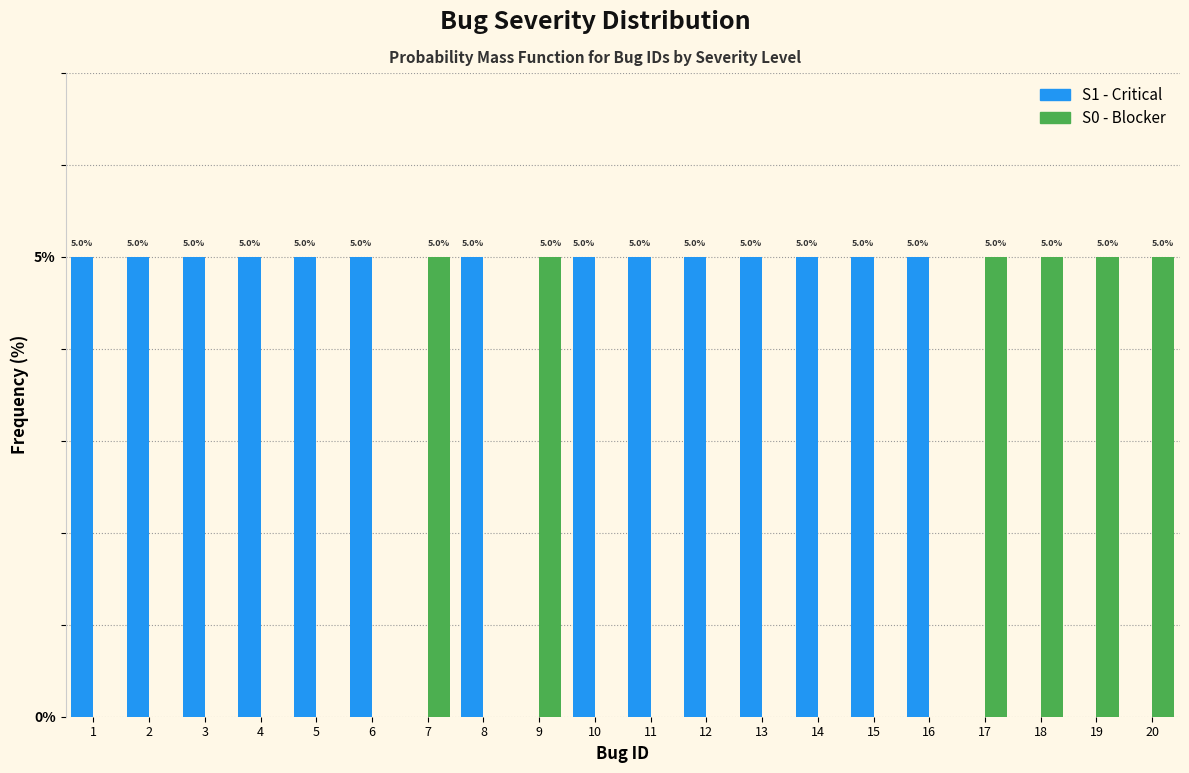

Reading left to right, transcribe all the data shown in this chart.

S1 - Critical: 1=5	2=5	3=5	4=5	5=5	6=5	7=0	8=5	9=0	10=5	11=5	12=5	13=5	14=5	15=5	16=5	17=0	18=0	19=0	20=0
S0 - Blocker: 1=0	2=0	3=0	4=0	5=0	6=0	7=5	8=0	9=5	10=0	11=0	12=0	13=0	14=0	15=0	16=0	17=5	18=5	19=5	20=5